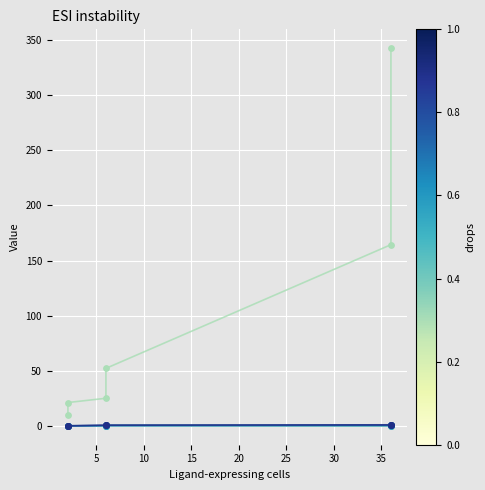

What is the total value across all series at 10?

26.1